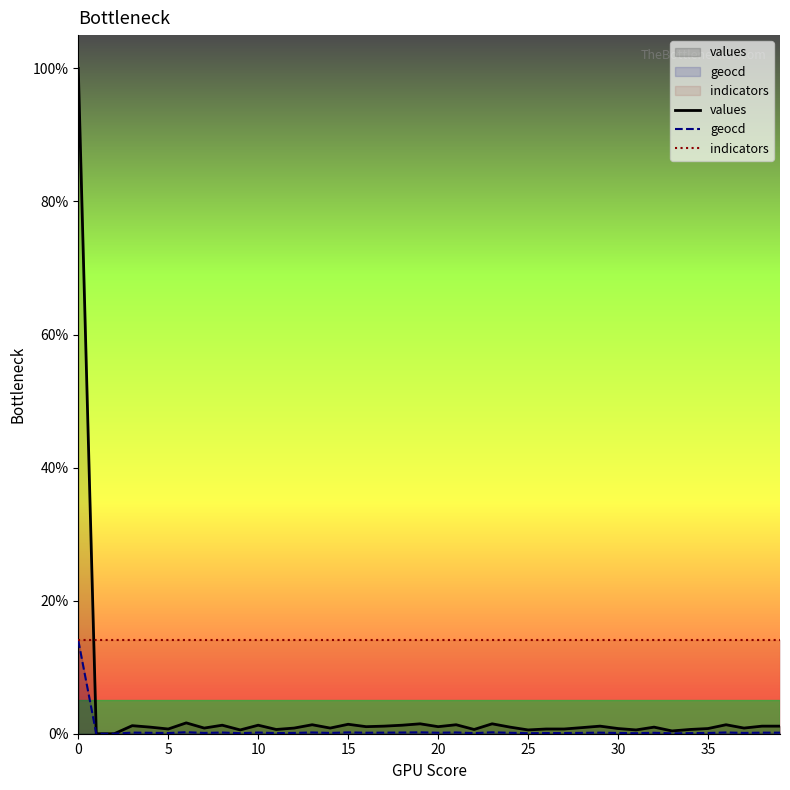

True or false: indicators and geocd cross at least once.

False